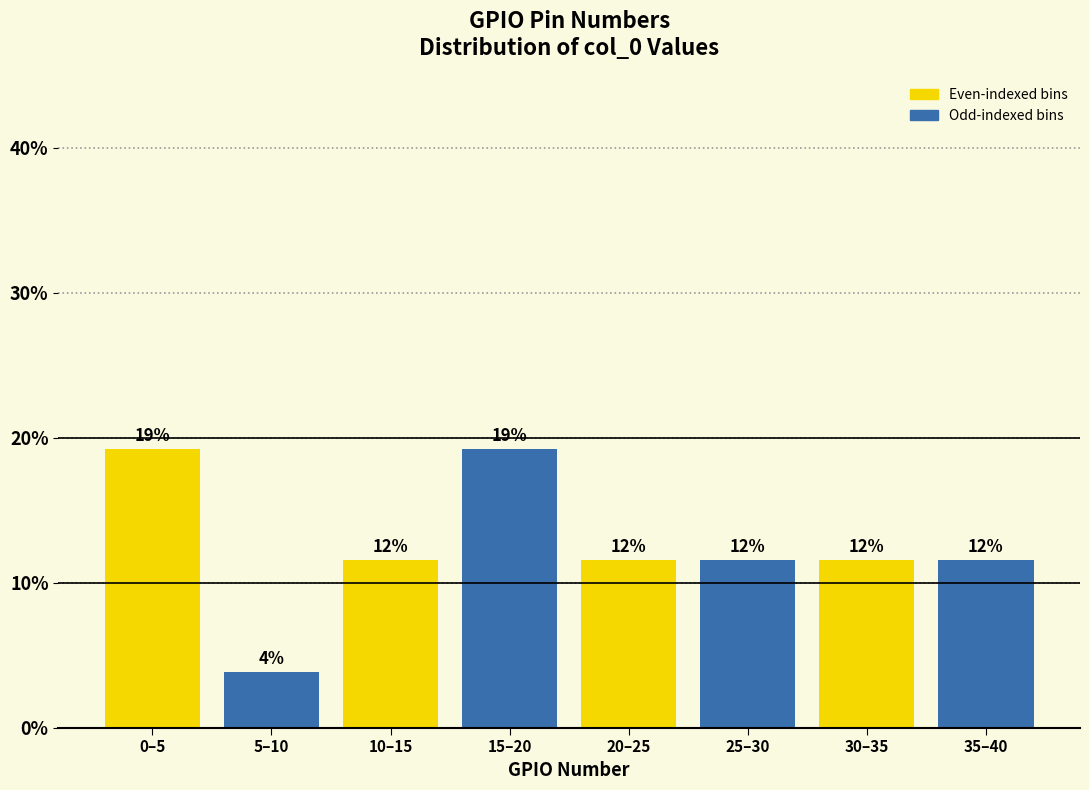

Are the bars horizontal?

No